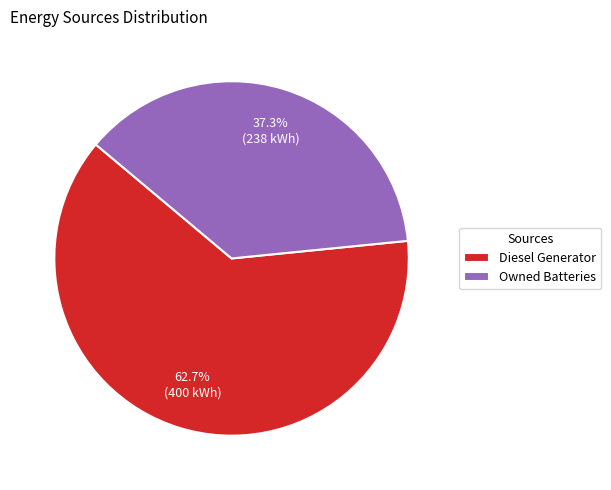

Which has a higher value, Diesel Generator or Owned Batteries?

Diesel Generator